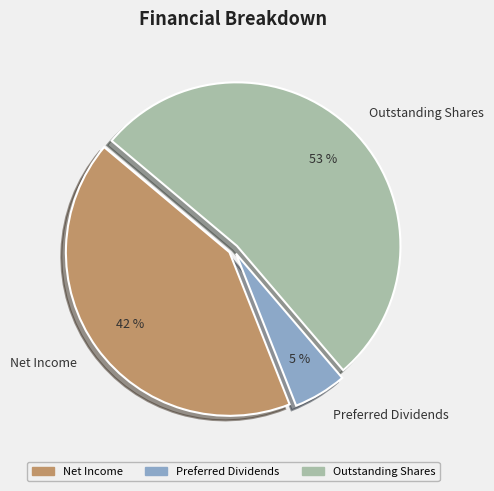

Combined, do Outstanding Shares and Preferred Dividends account for over 50%?

Yes